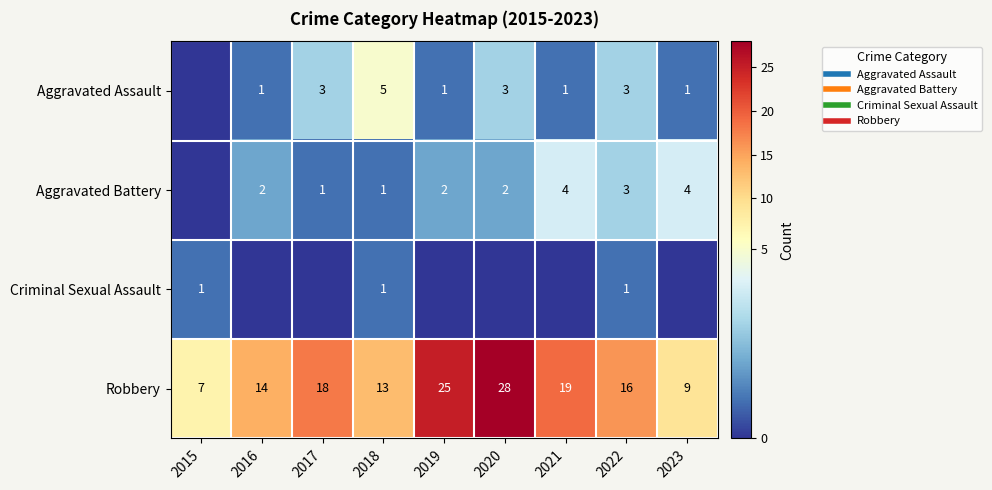

The value of Aggravated Assault at 2015 is 0. True or false?

True